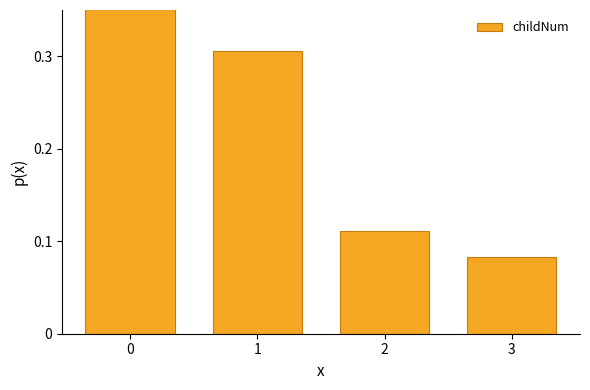

What is the maximum value shown in the chart?

0.5